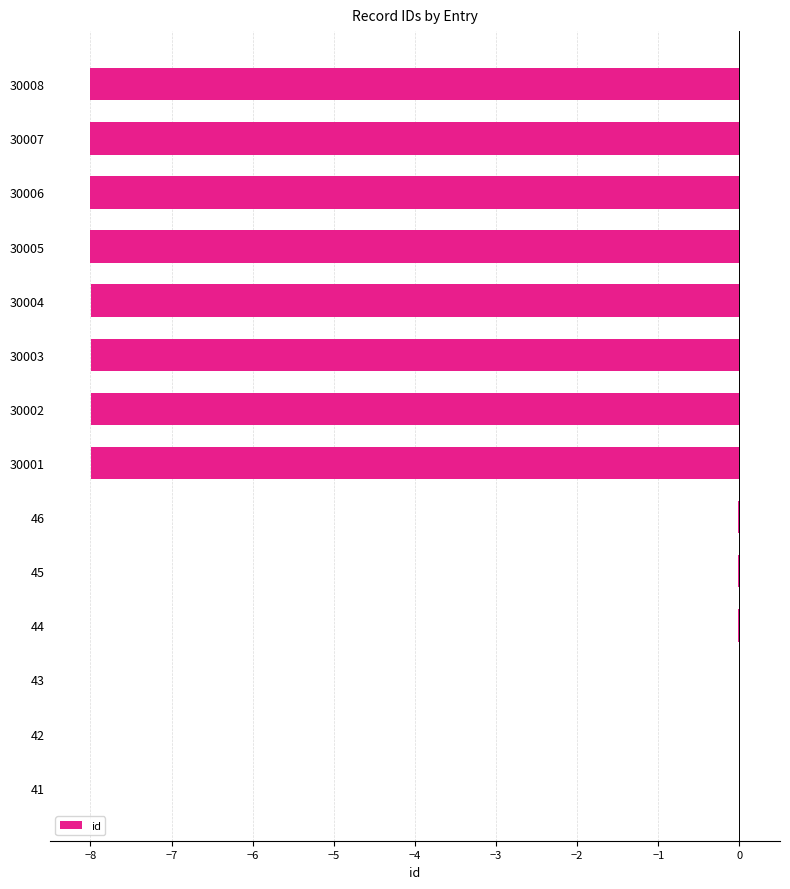

What is the average value?

-4.6